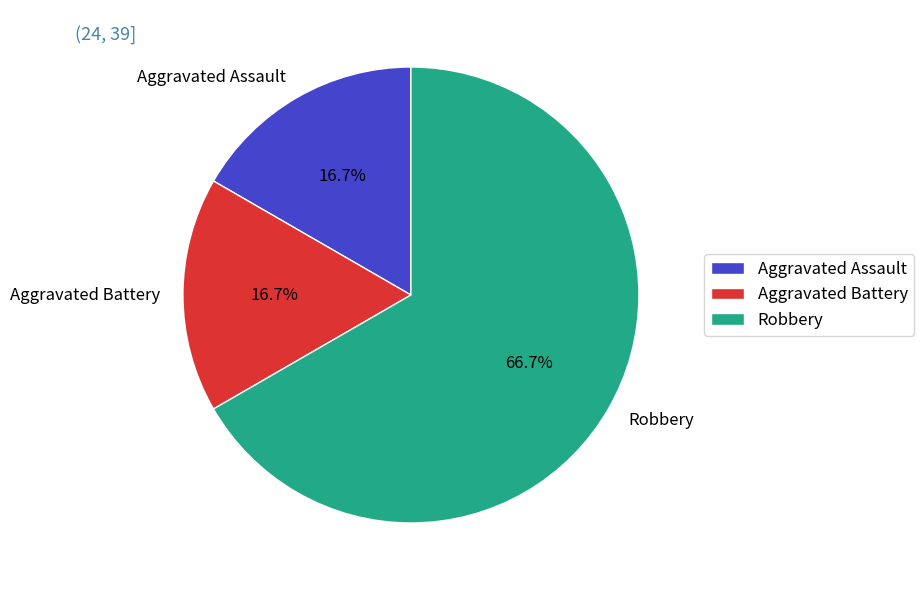

Count the number of slices in the pie.

3